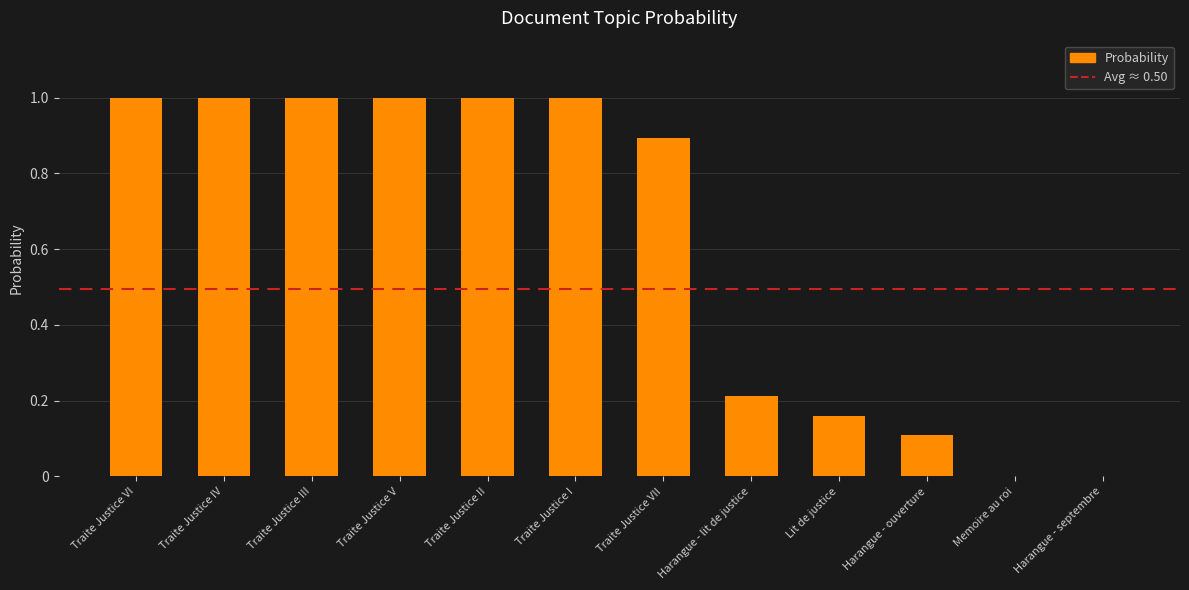

Is it true that the value at Traite Justice I is 0.4?

False